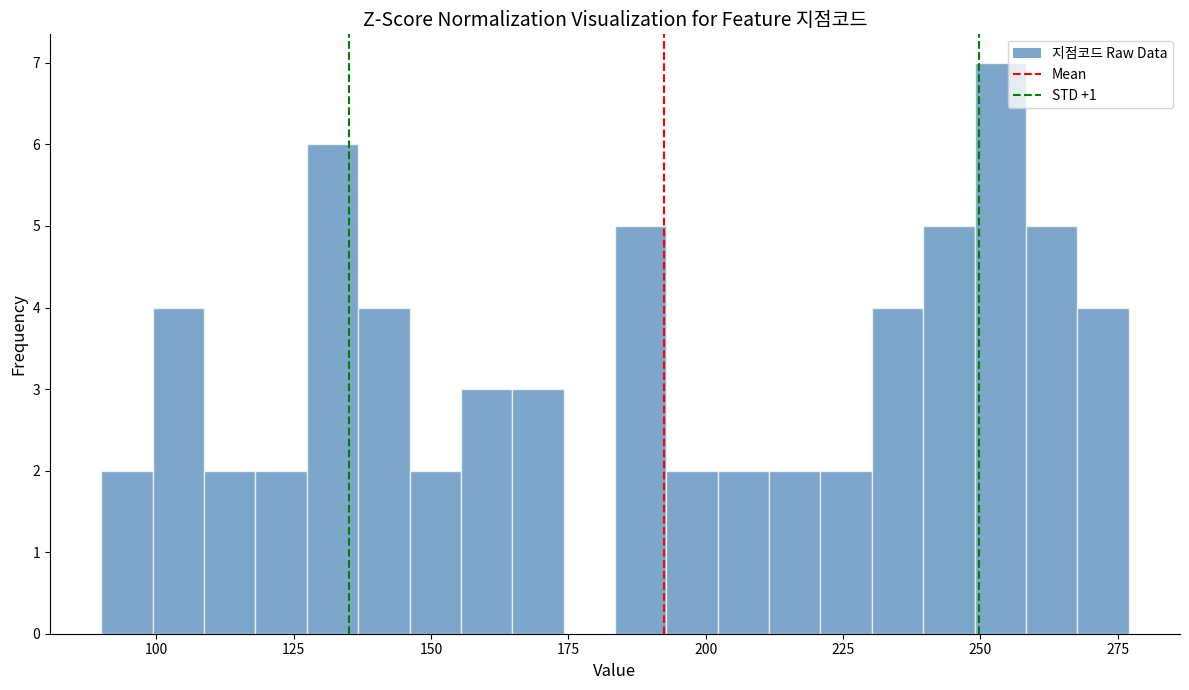

Around what value on the x-axis is the tallest bar? Give the approximate position of its centre, as read against the axis.

255